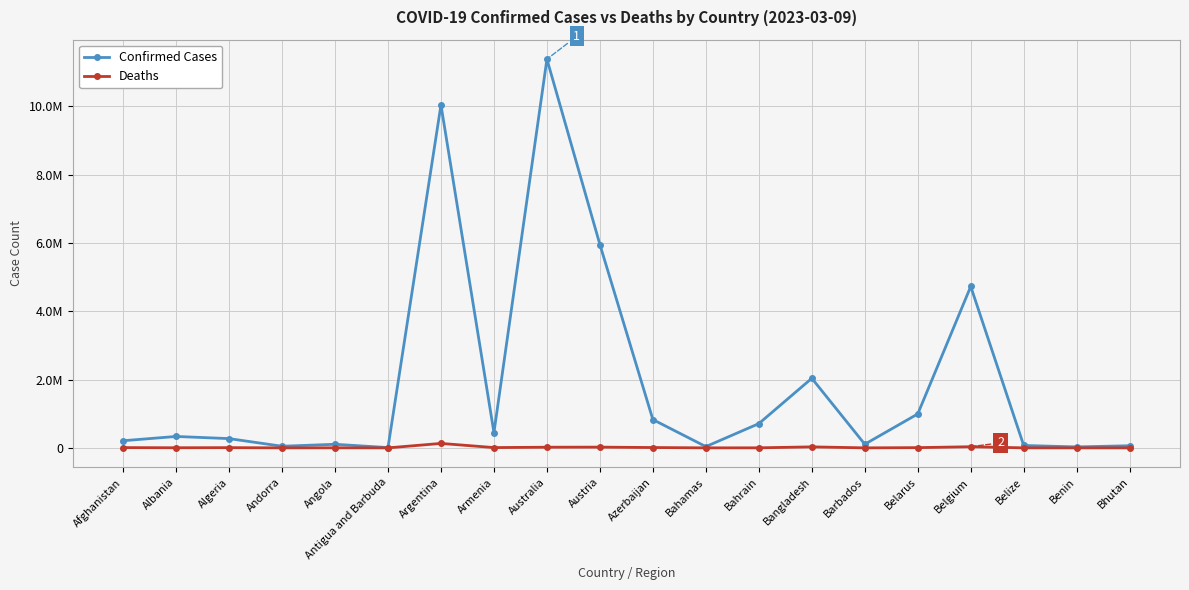

Rank the categories by Confirmed Cases value from lowest to highest.

Antigua and Barbuda, Benin, Bahamas, Andorra, Bhutan, Belize, Angola, Barbados, Afghanistan, Algeria, Albania, Armenia, Bahrain, Azerbaijan, Belarus, Bangladesh, Belgium, Austria, Argentina, Australia